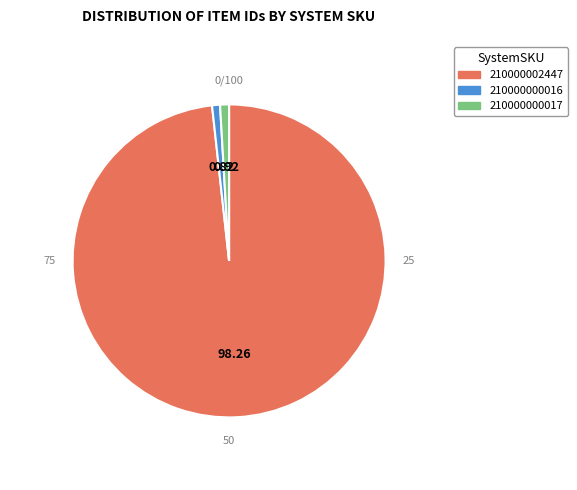

Approximately how many times larger is the value at 210000002447 compared to 210000000016?

119.9